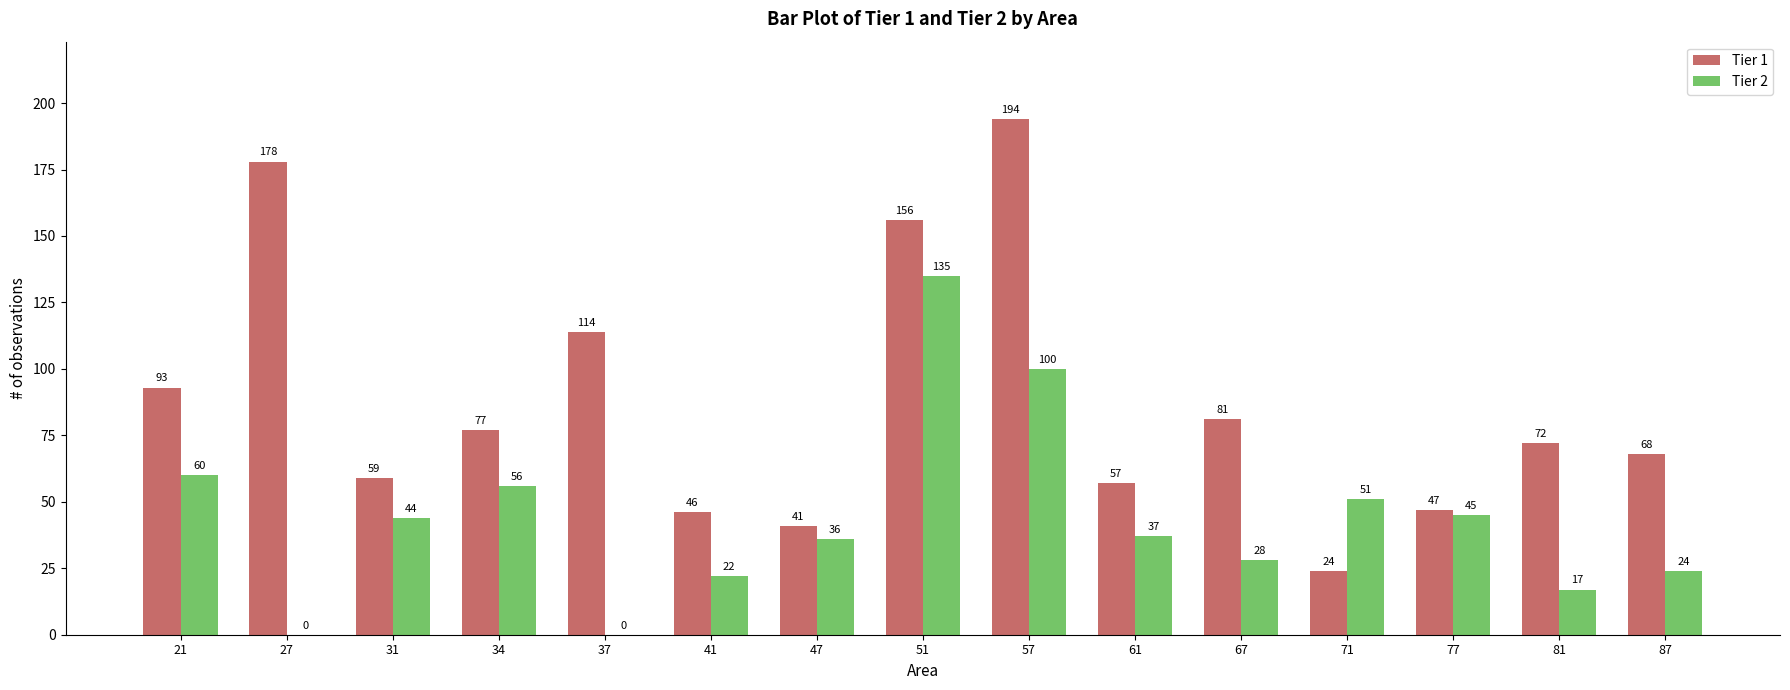

What is the spread (max minus min) of values at 77?

2